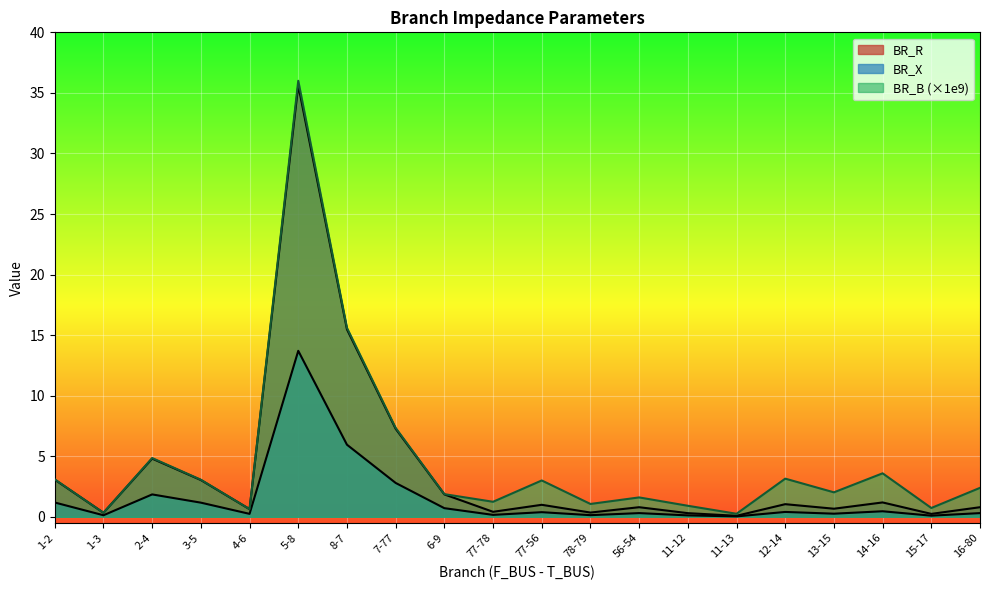

True or false: BR_B and BR_R intersect in this chart.

False